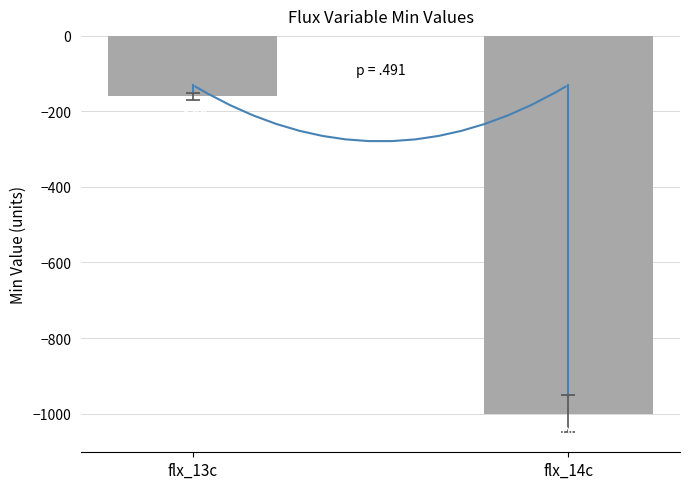

How many values are below -160?

1